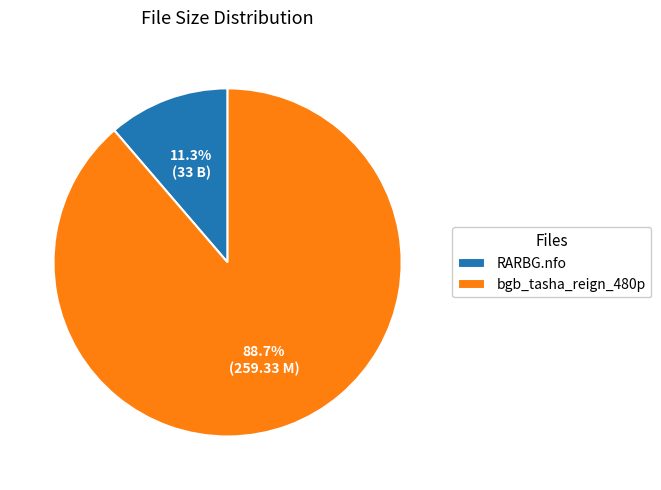

Which category has the biggest portion of the pie?

bgb_tasha_reign_480p